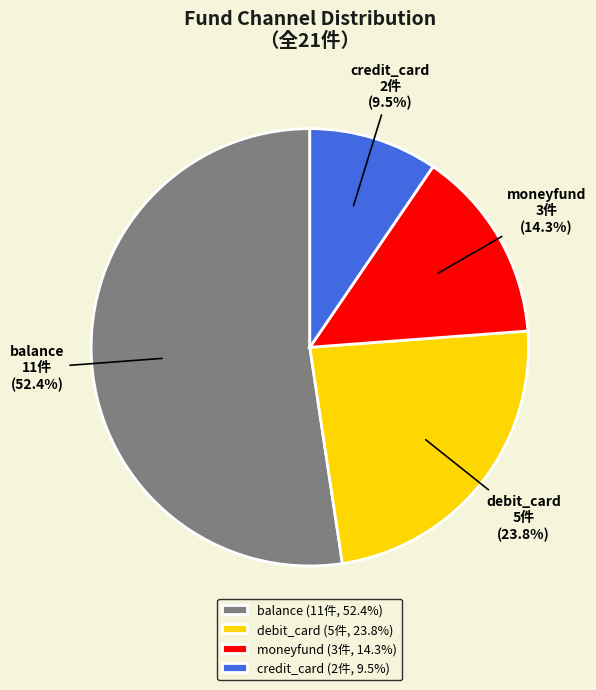

Which category has the biggest portion of the pie?

balance